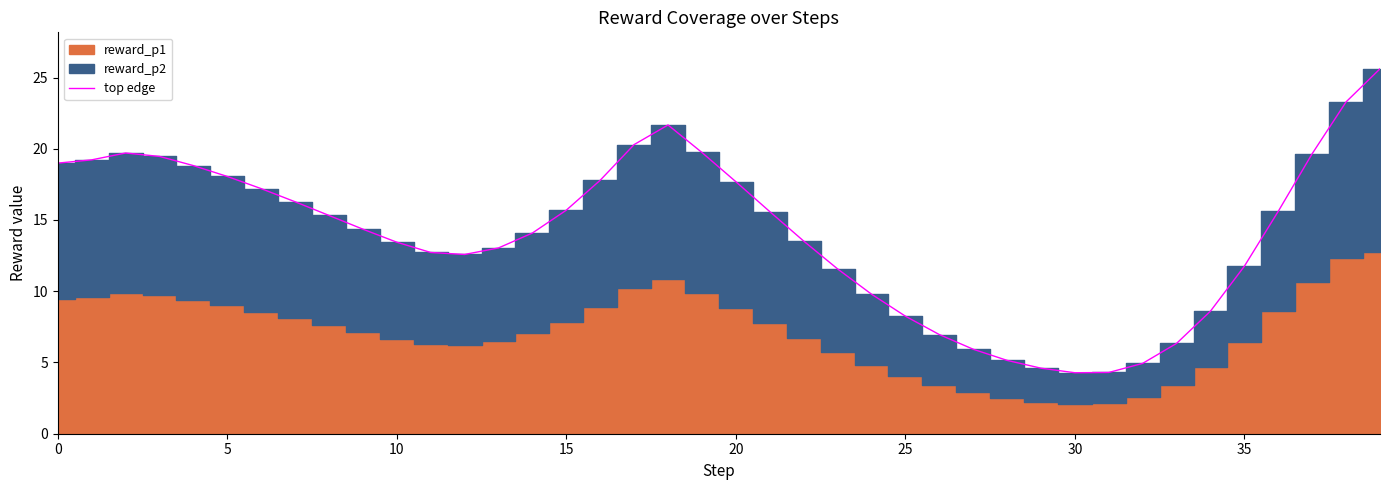

What is the difference between the second highest and second lowest values?

19.0